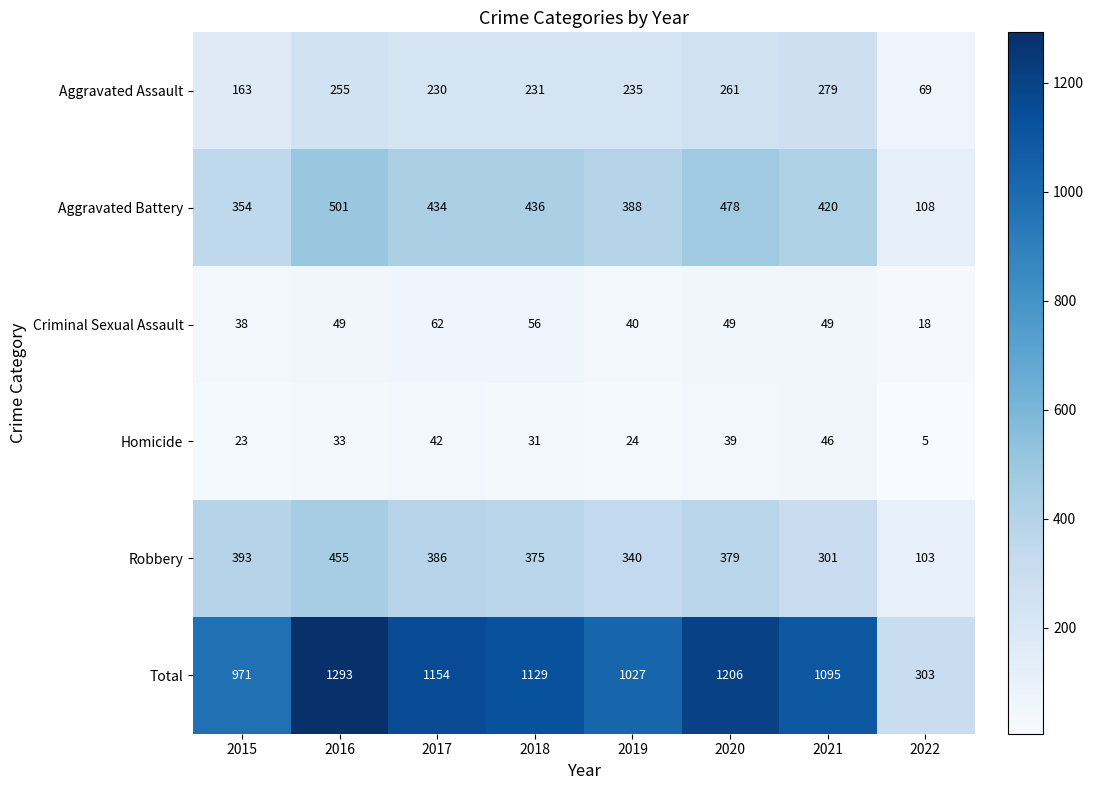

What is the total value across all series at 2018?

2258